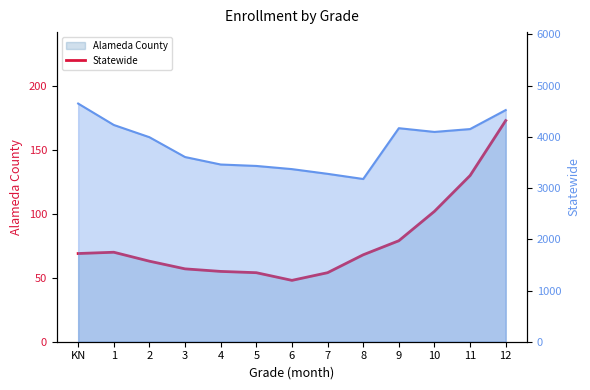

At which category does the data reach its first local peak?

1